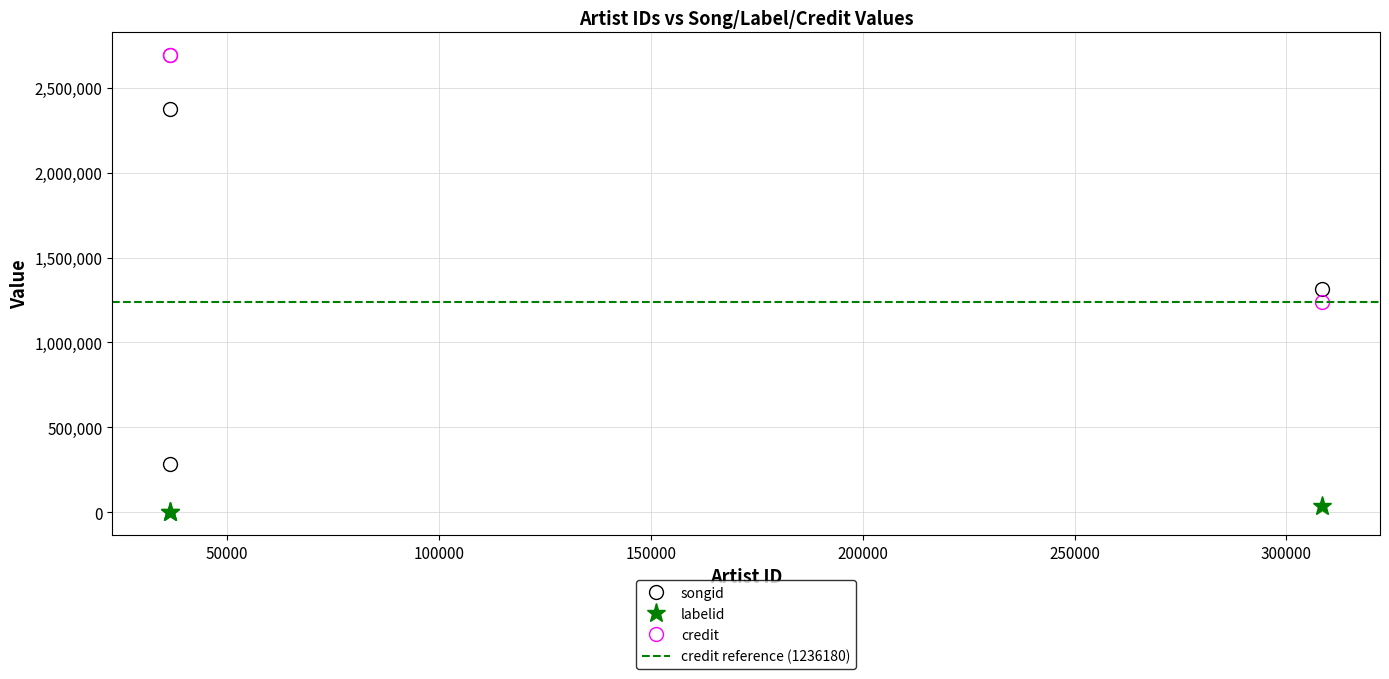

Which series has the largest total across all categories?

credit